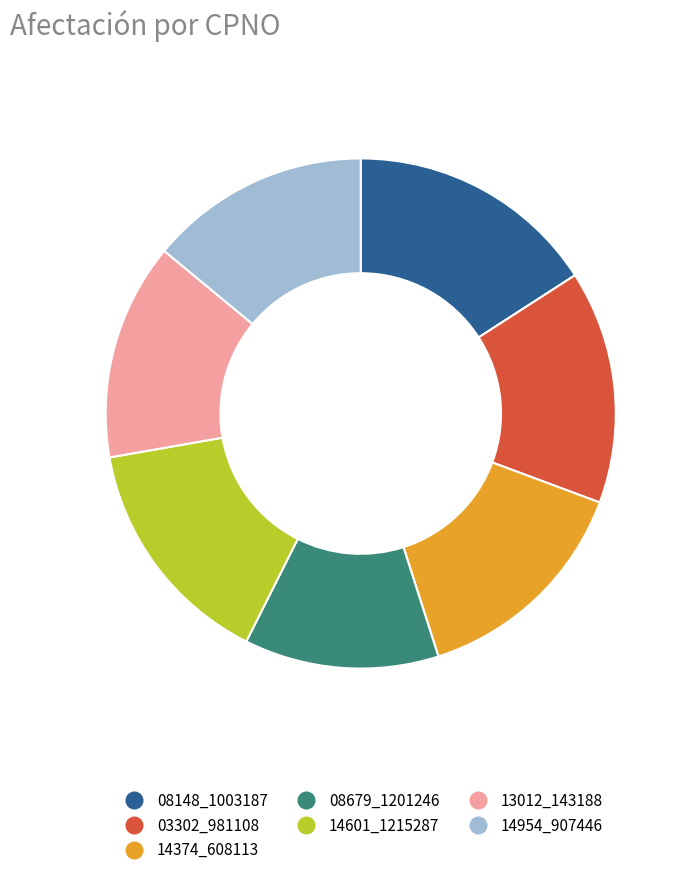

Which slice is the smallest?

08679_1201246